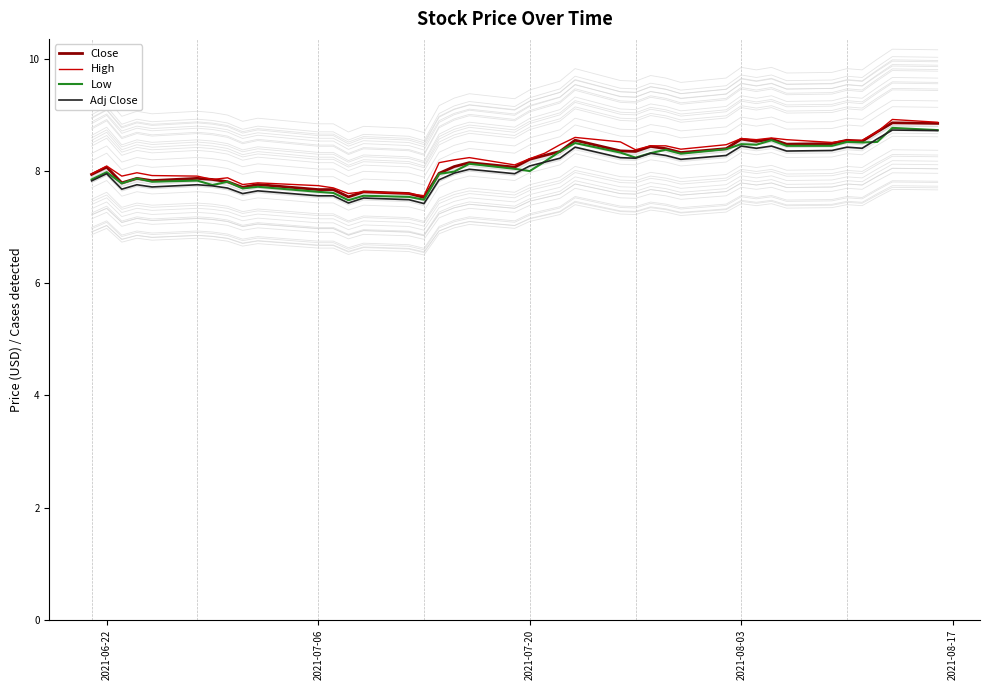

What is the value of the High point at the 34th from the left?

8.6